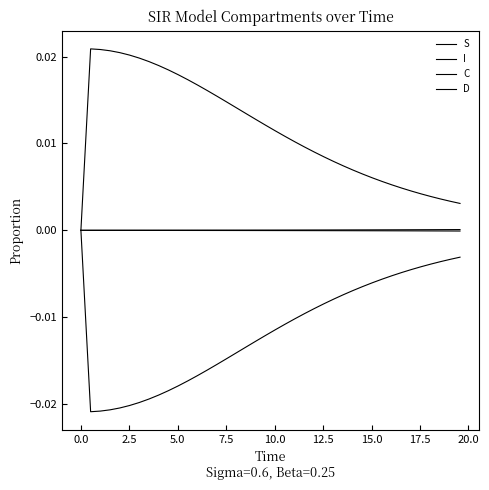

True or false: D and S intersect in this chart.

False